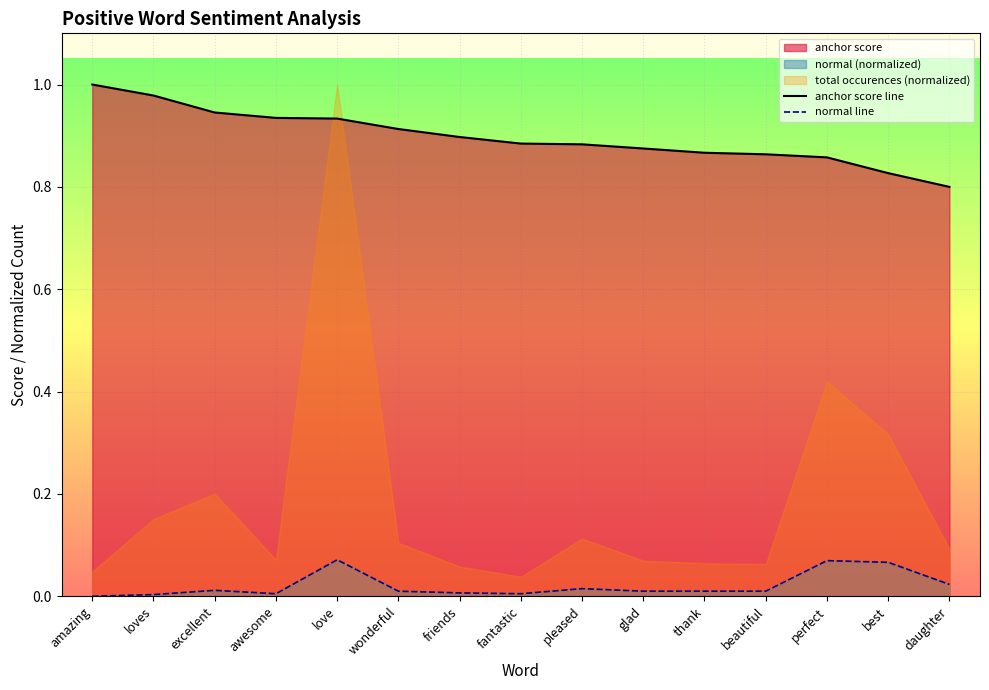

Reading left to right, list all the values displayed in this chart.

anchor score line: 1.0	1.0	0.9	0.9	0.9	0.9	0.9	0.9	0.9	0.9	0.9	0.9	0.9	0.8	0.8
normal line: 0.0	0.0	0.0	0.0	0.1	0.0	0.0	0.0	0.0	0.0	0.0	0.0	0.1	0.1	0.0